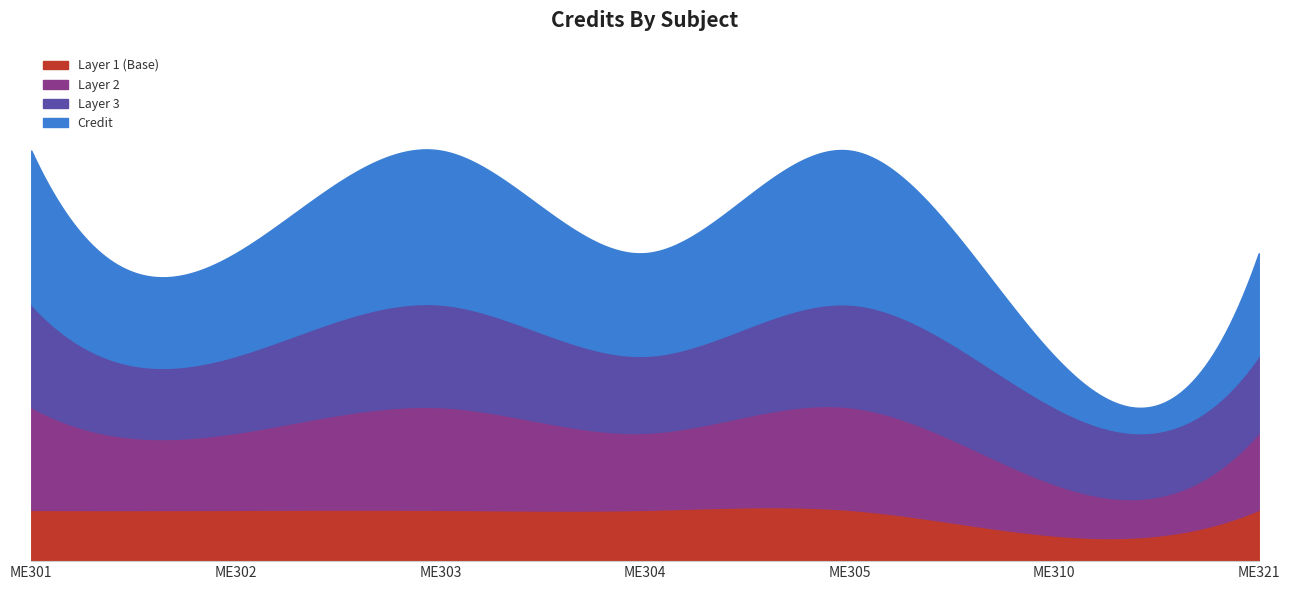

What is the ratio of the value at ME305 to the value at ME310?

2.0